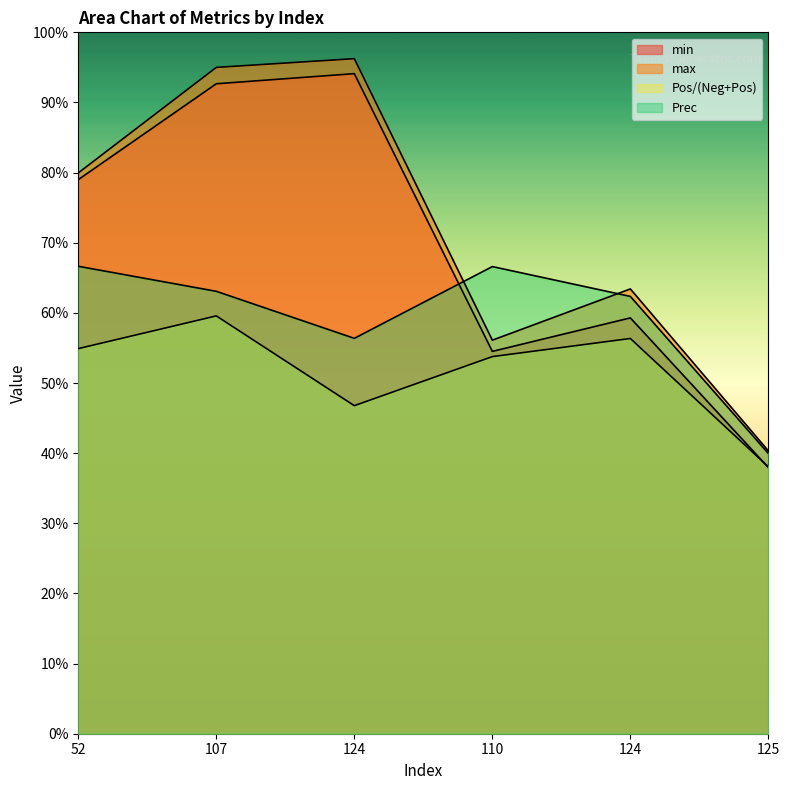

What is the average value of the min series?

0.7